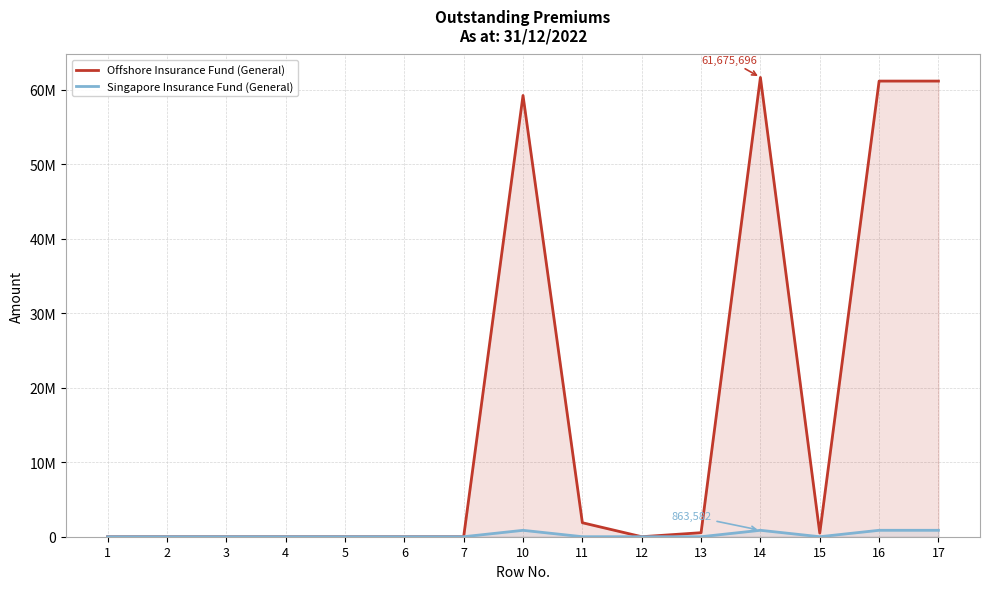

True or false: Singapore Insurance Fund (General) and Offshore Insurance Fund (General) intersect in this chart.

False